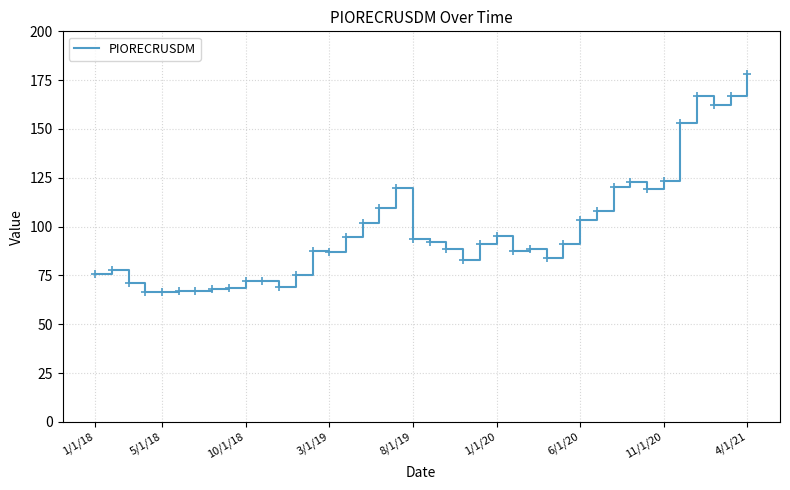

What is the smallest value displayed?

66.3